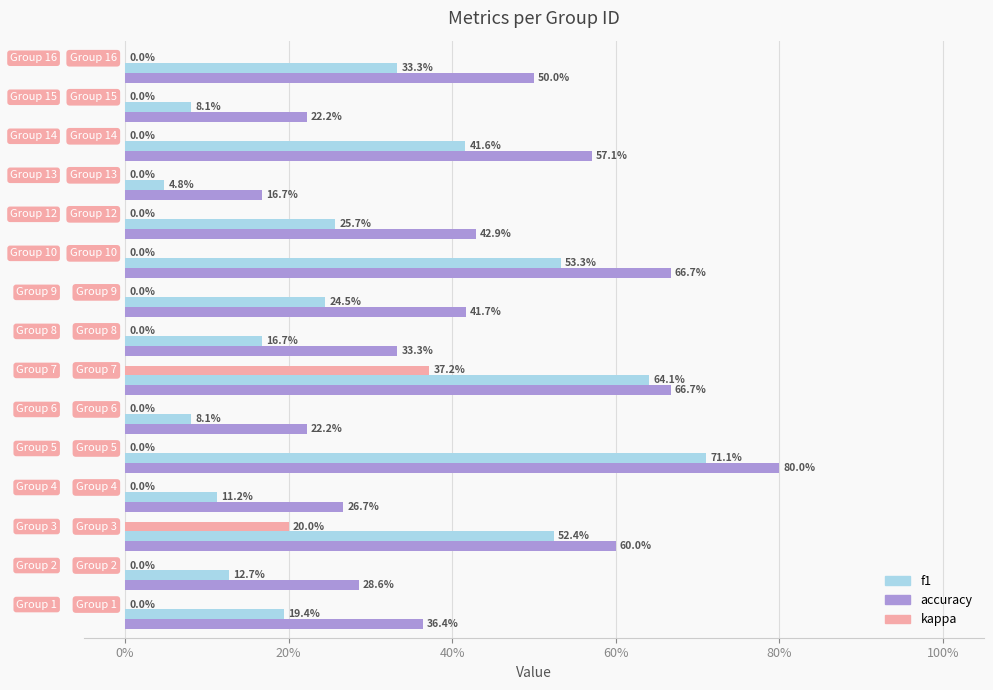

What are all the series names shown in the legend?

f1, accuracy, kappa